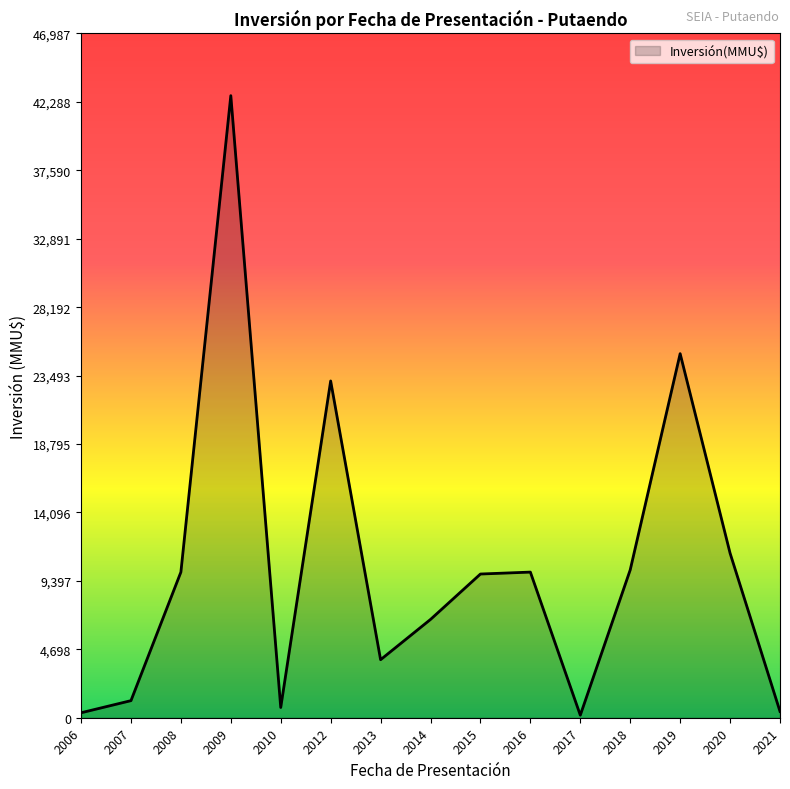

What is the difference between the maximum and minimum values?

42541